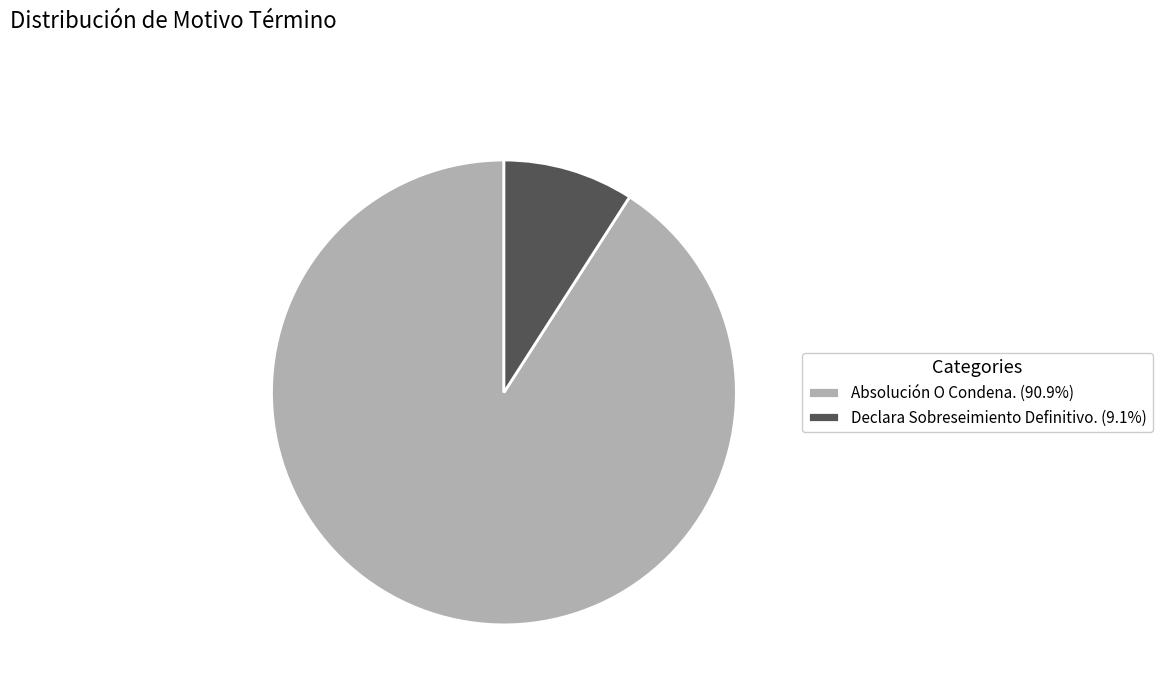

Between Absolución O Condena. and Declara Sobreseimiento Definitivo., which is larger?

Absolución O Condena.